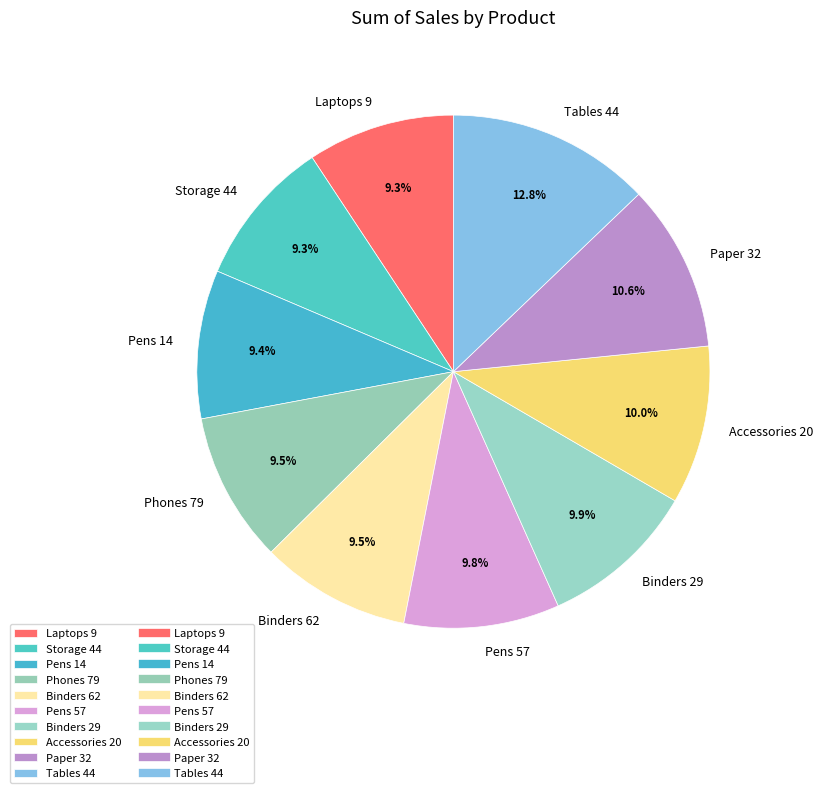

Which slice is the largest?

Tables 44